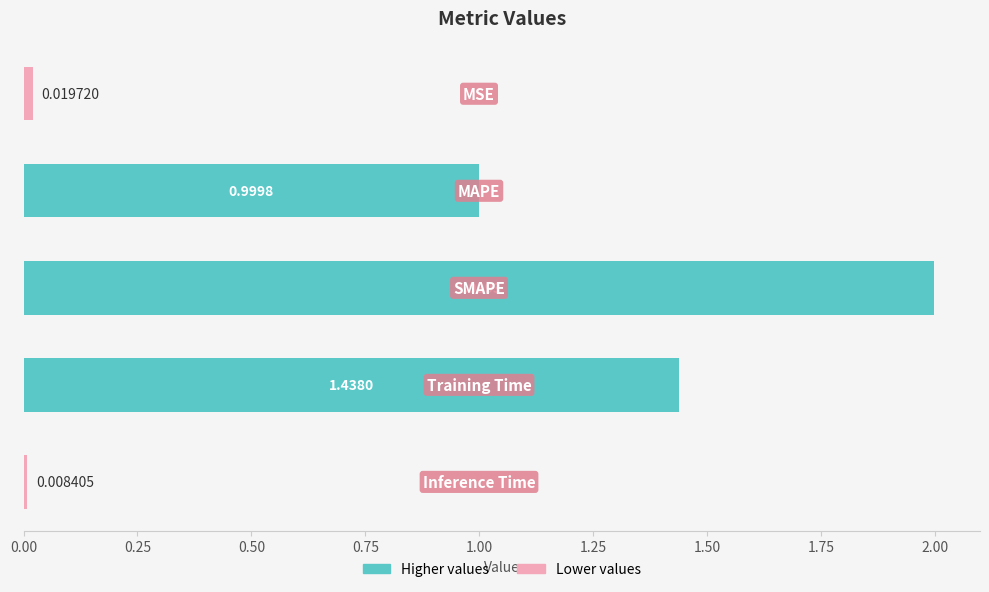

What is the average value?

0.9